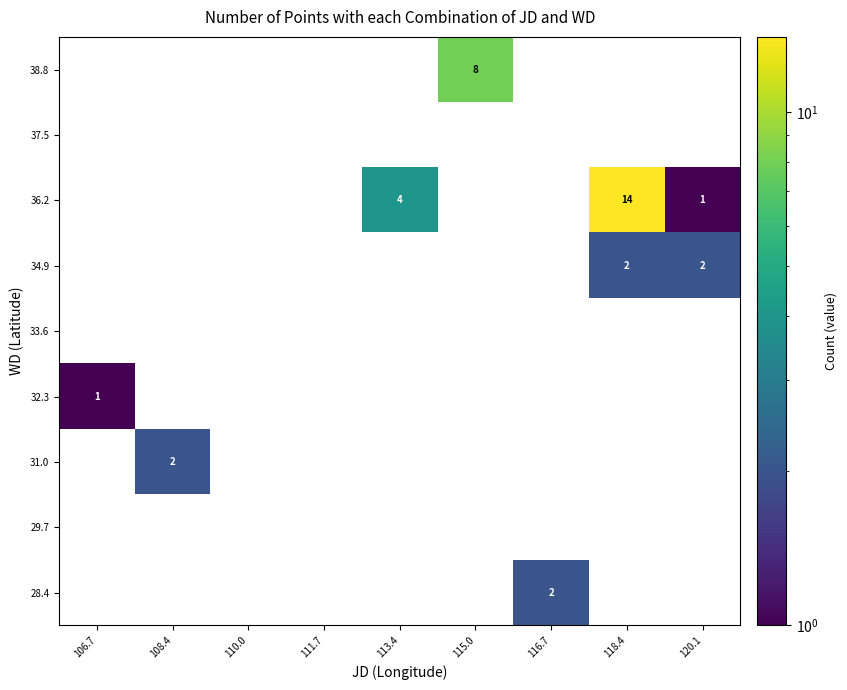

Count the number of data series in this chart.

9